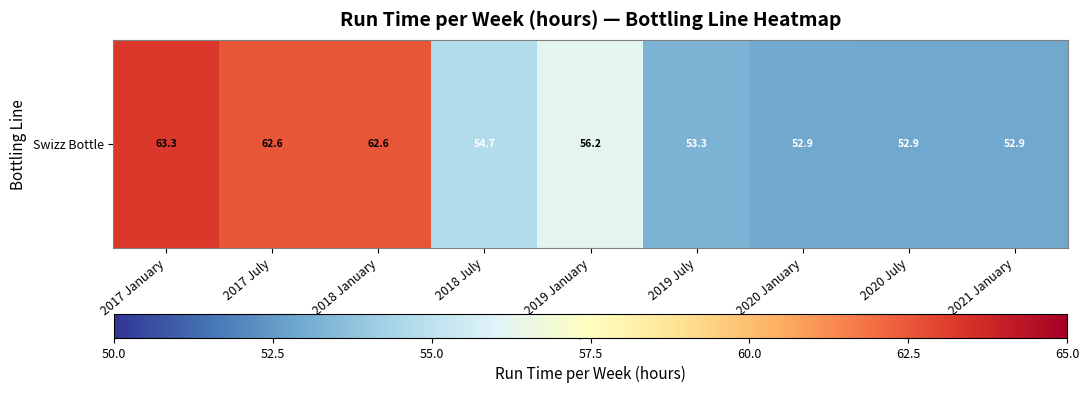

How many values are below 54?

4